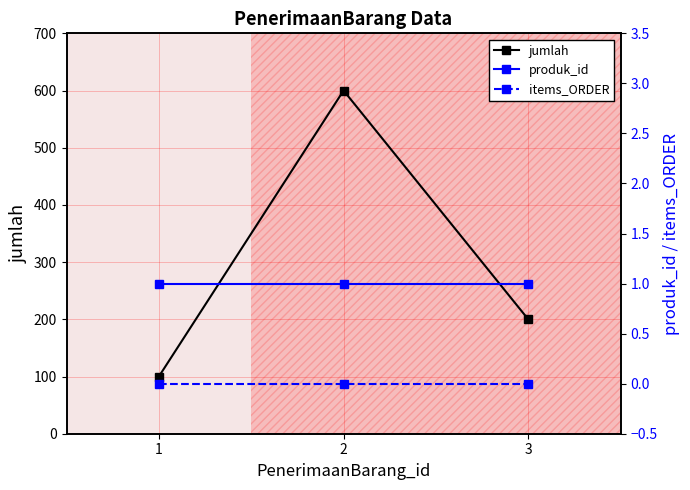

The value of jumlah at 3 is 200. True or false?

True